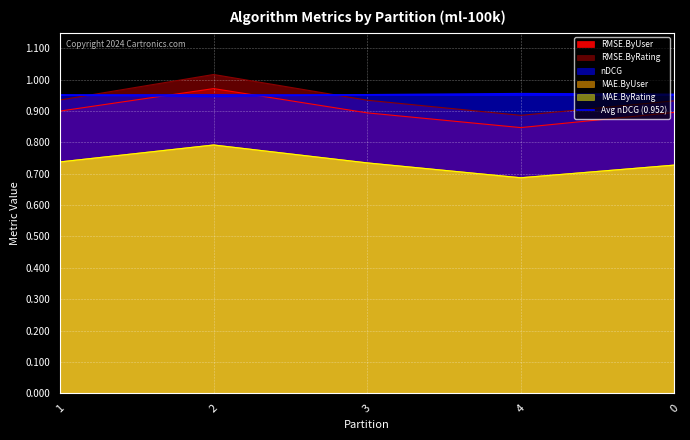

What is the minimum value for MAE.ByRating?

0.7